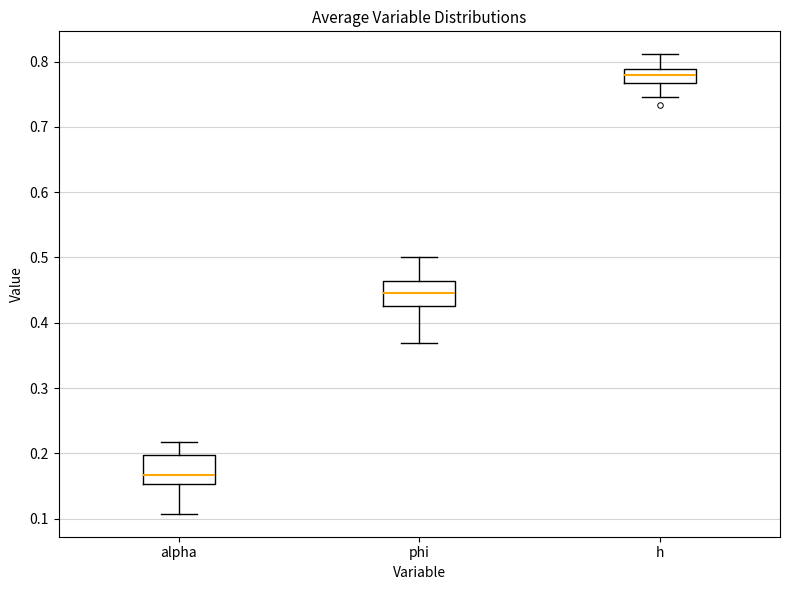

Reading left to right, read every box against the y-axis: the position of its median line, the range the box covers, and the ends of its whiskers. The values are not printed on the chart, so give them approximately, as read against the axis.

alpha: median 0.17, box 0.15 to 0.20, whiskers 0.11 to 0.22
phi: median 0.45, box 0.43 to 0.46, whiskers 0.37 to 0.50
h: median 0.78, box 0.77 to 0.79, whiskers 0.75 to 0.81